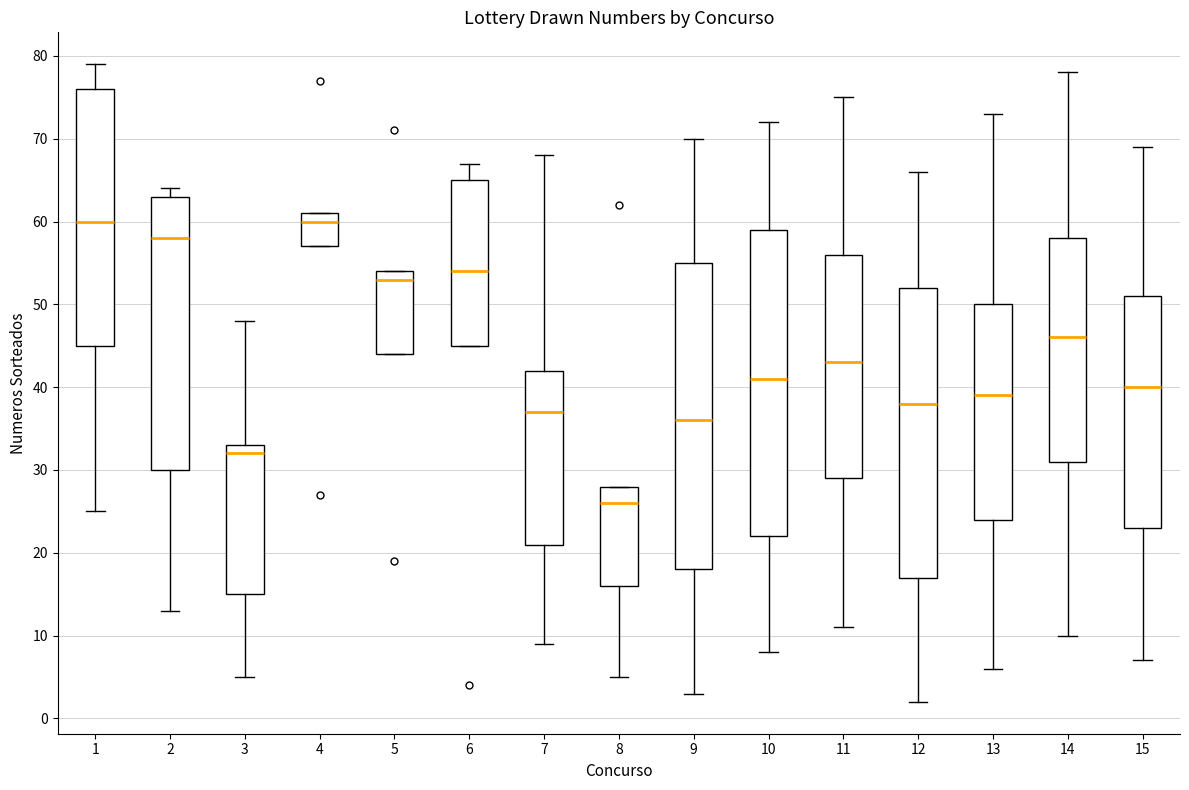

Reading left to right, transcribe this box plot: for each box, give where its median line is, the range the box spans, and where its two whiskers end, as read against the y-axis. The values are not printed on the chart, so give them approximately, as read against the axis.

1: median 60, box 45 to 76, whiskers 25 to 79
2: median 58, box 30 to 63, whiskers 13 to 64
3: median 32, box 15 to 33, whiskers 5 to 48
4: median 60, box 57 to 61, whiskers 57 to 61
5: median 53, box 44 to 54, whiskers 44 to 54
6: median 54, box 45 to 65, whiskers 45 to 67
7: median 37, box 21 to 42, whiskers 9 to 68
8: median 26, box 16 to 28, whiskers 5 to 28
9: median 36, box 18 to 55, whiskers 3 to 70
10: median 41, box 22 to 59, whiskers 8 to 72
11: median 43, box 29 to 56, whiskers 11 to 75
12: median 38, box 17 to 52, whiskers 2 to 66
13: median 39, box 24 to 50, whiskers 6 to 73
14: median 46, box 31 to 58, whiskers 10 to 78
15: median 40, box 23 to 51, whiskers 7 to 69